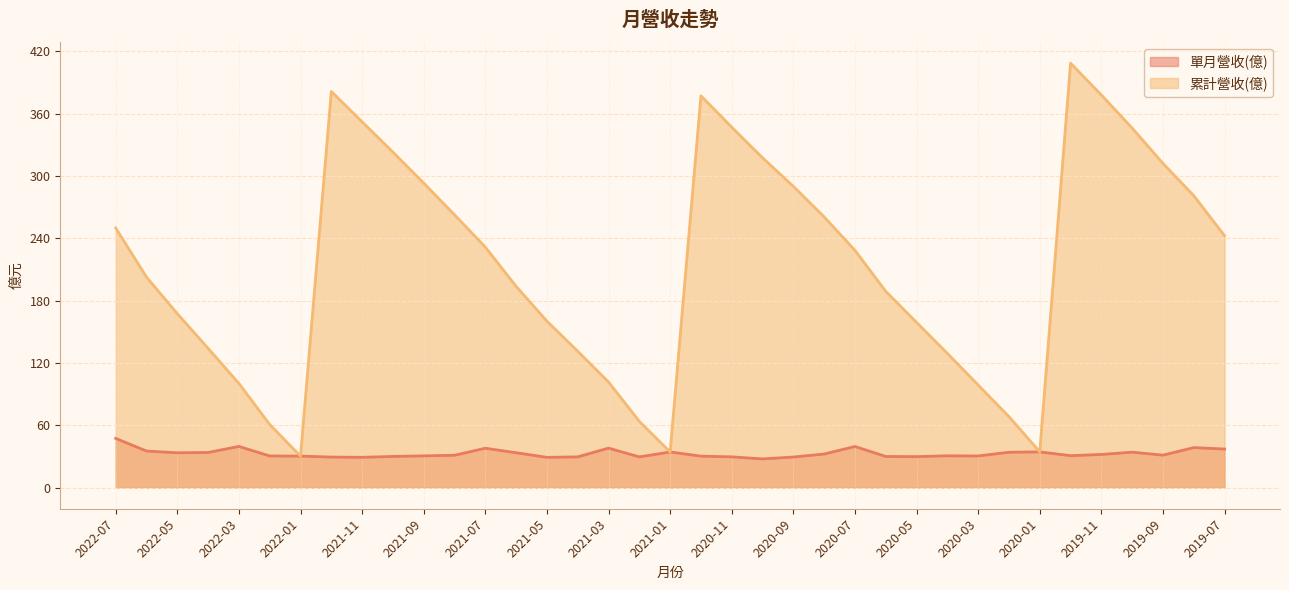

True or false: 單月營收(億) and 累計營收(億) cross at least once.

False